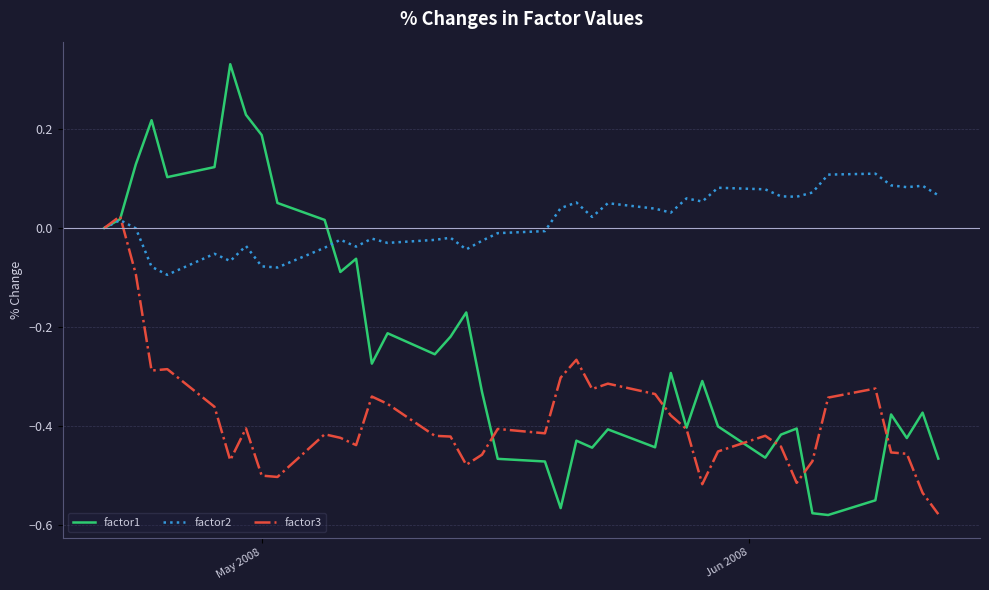

Which series has the largest total across all categories?

factor2